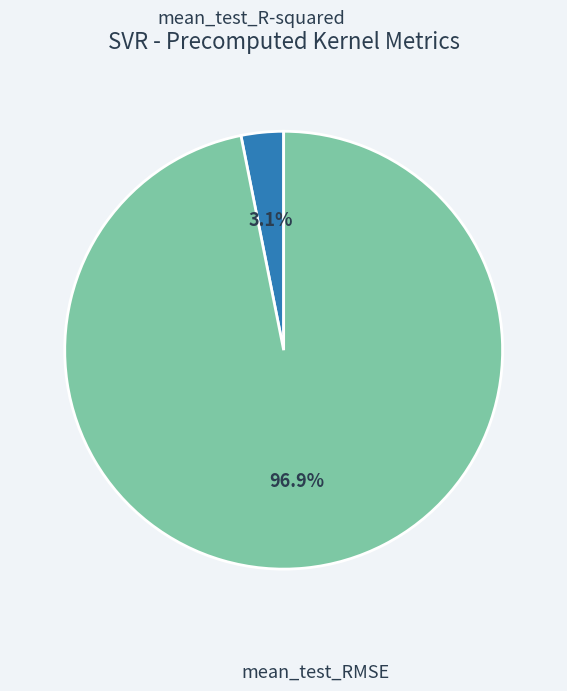

Is there any slice that represents more than half of the pie?

Yes